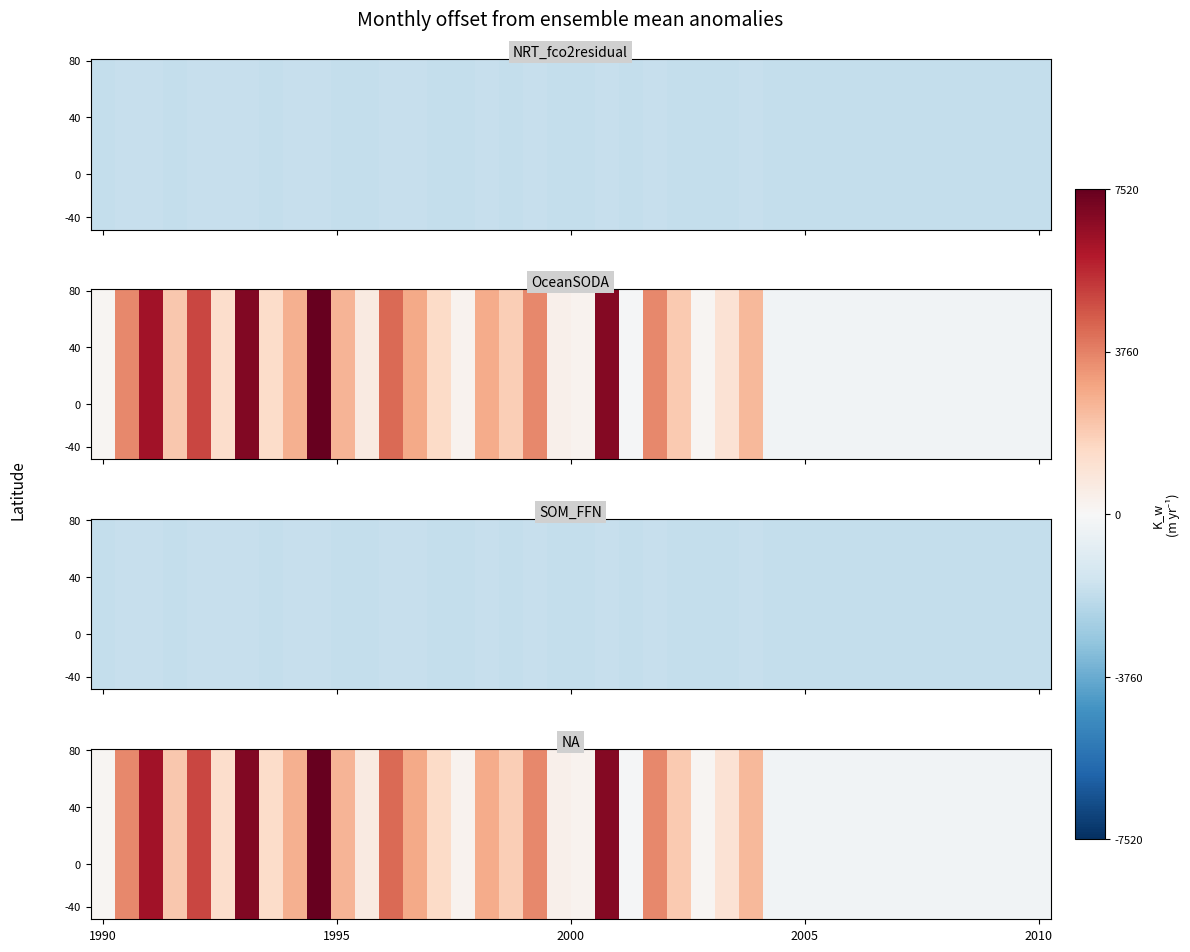

Which has a higher value, 13 or 30?

13